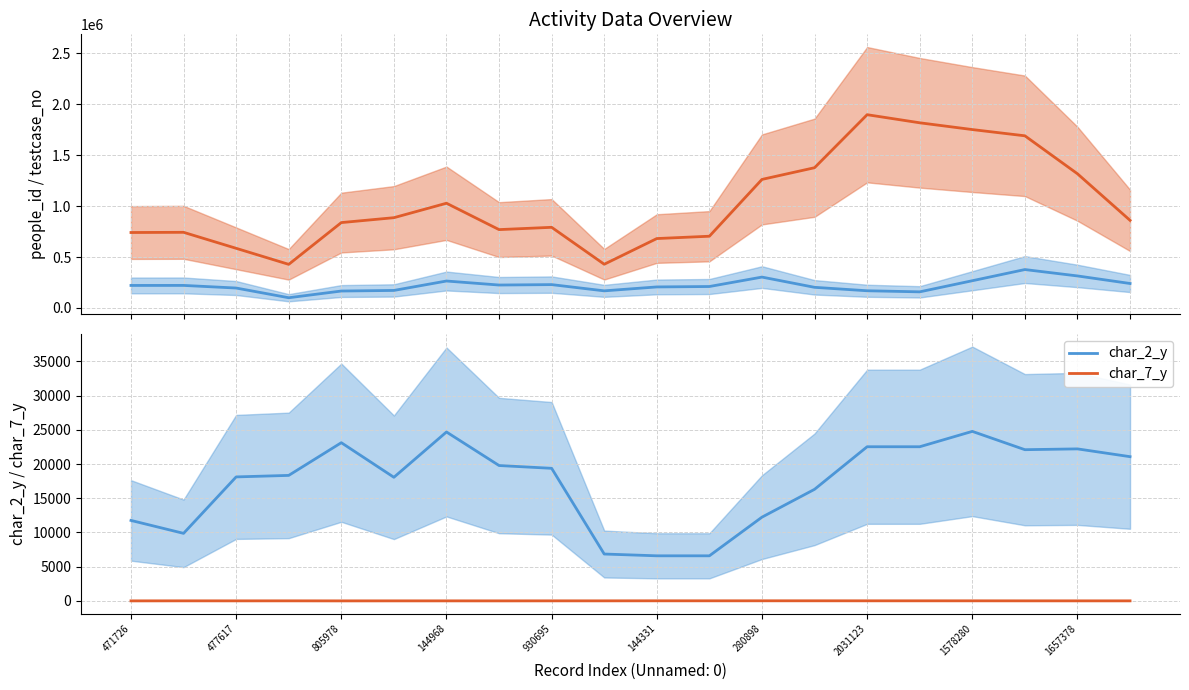

True or false: char_2_y and char_7_y intersect in this chart.

False